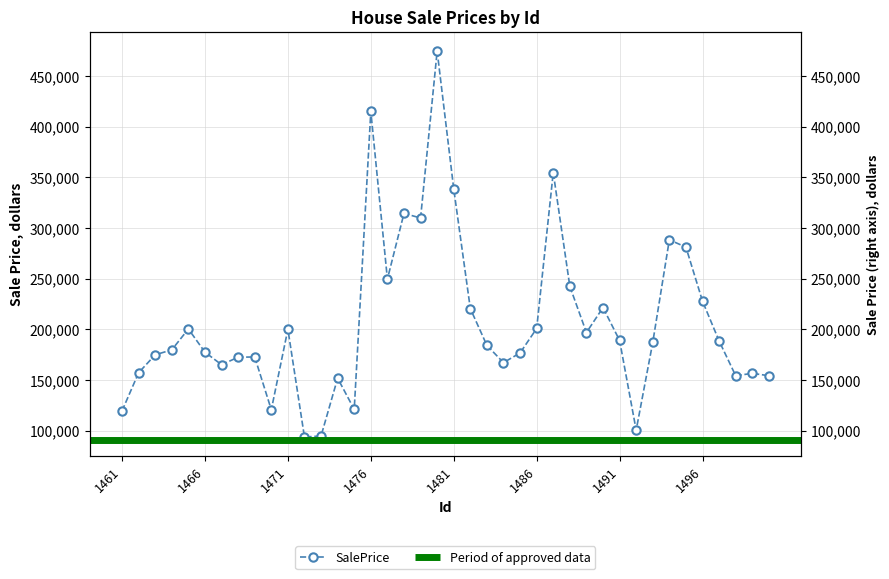

List the labels in order of value, largest first.

1480, 1476, 1487, 1481, 1478, 1479, 1494, 1495, 1477, 1488, 1496, 1490, 1482, 1486, 1465, 1471, 1489, 1491, 1497, 1493, 1483, 1464, 1466, 1485, 1463, 1469, 1468, 1484, 1467, 1462, 1499, 1500, 1498, 1474, 1475, 1470, 1461, 1492, 1473, 1472